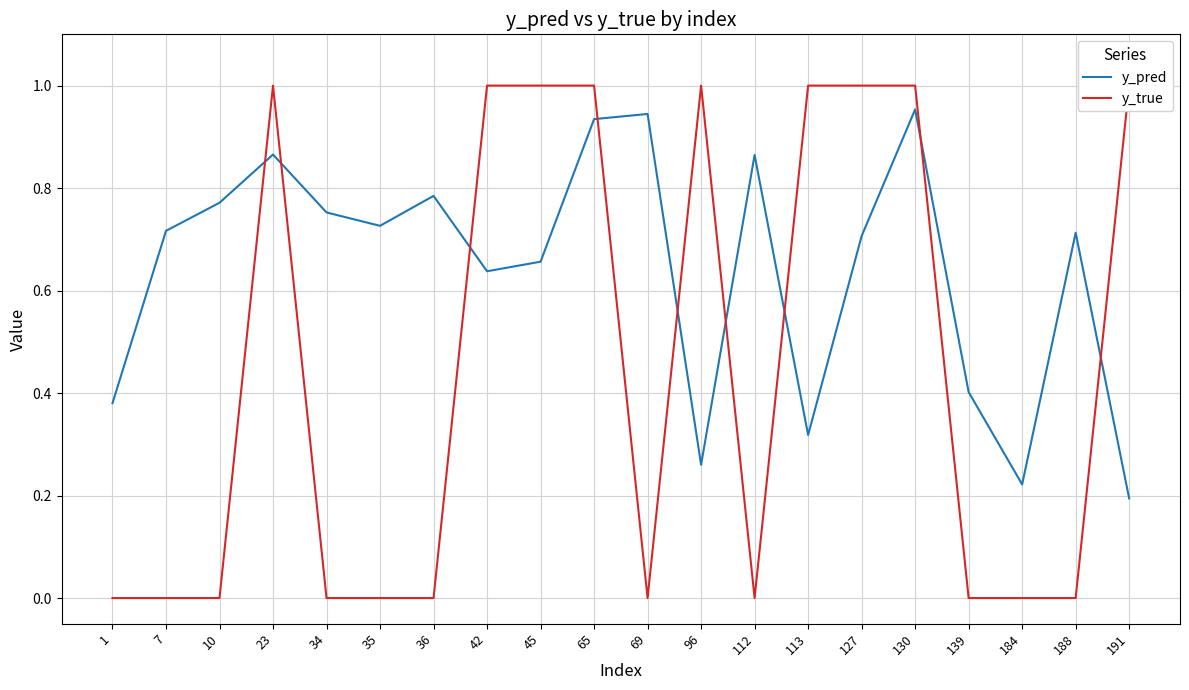

Reading right to left, list all the values displayed in this chart.

y_pred: 191=0.2	188=0.7	184=0.2	139=0.4	130=1.0	127=0.7	113=0.3	112=0.9	96=0.3	69=0.9	65=0.9	45=0.7	42=0.6	36=0.8	35=0.7	34=0.8	23=0.9	10=0.8	7=0.7	1=0.4
y_true: 191=1.0	188=0.0	184=0.0	139=0.0	130=1.0	127=1.0	113=1.0	112=0.0	96=1.0	69=0.0	65=1.0	45=1.0	42=1.0	36=0.0	35=0.0	34=0.0	23=1.0	10=0.0	7=0.0	1=0.0